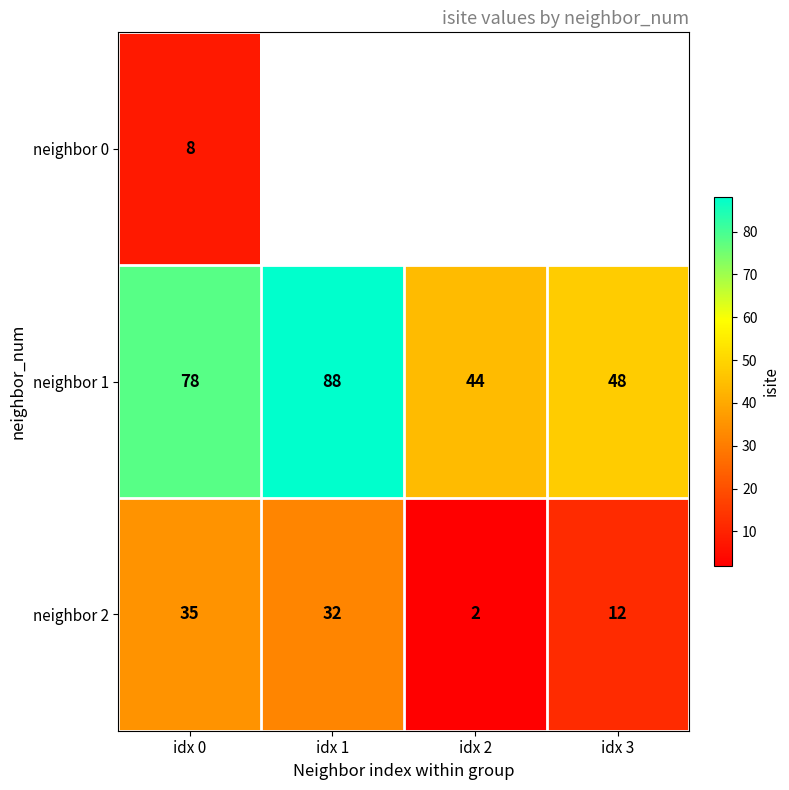

Count the number of data series in this chart.

3